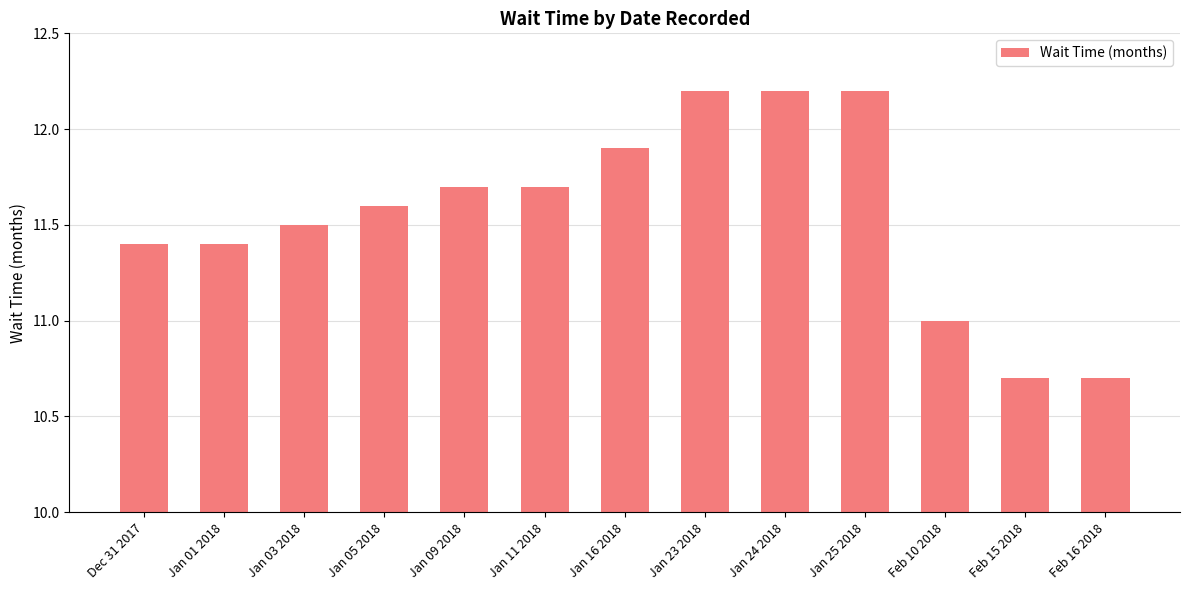

What is the sum of all values?

150.2